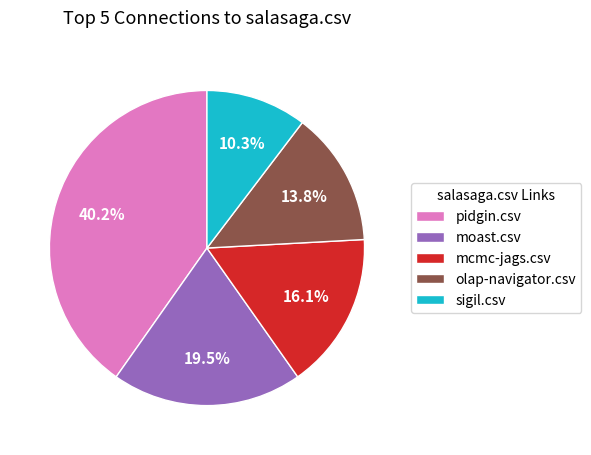

Which category has the smallest portion of the pie?

sigil.csv